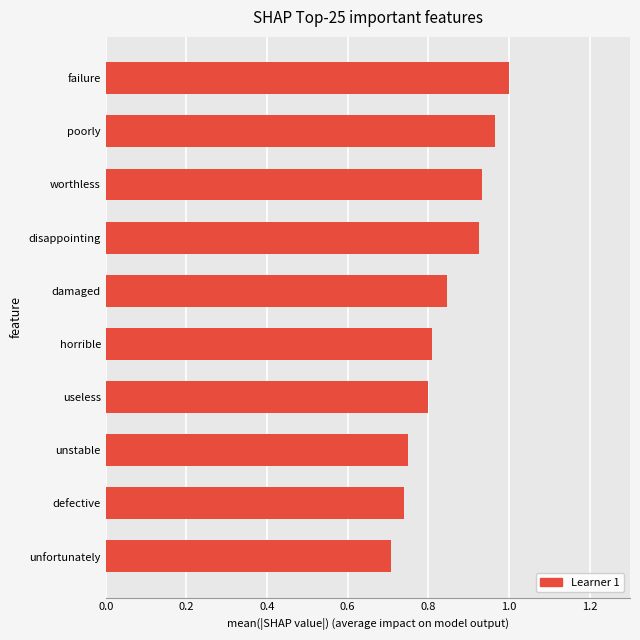

What position from the bottom is damaged?

6